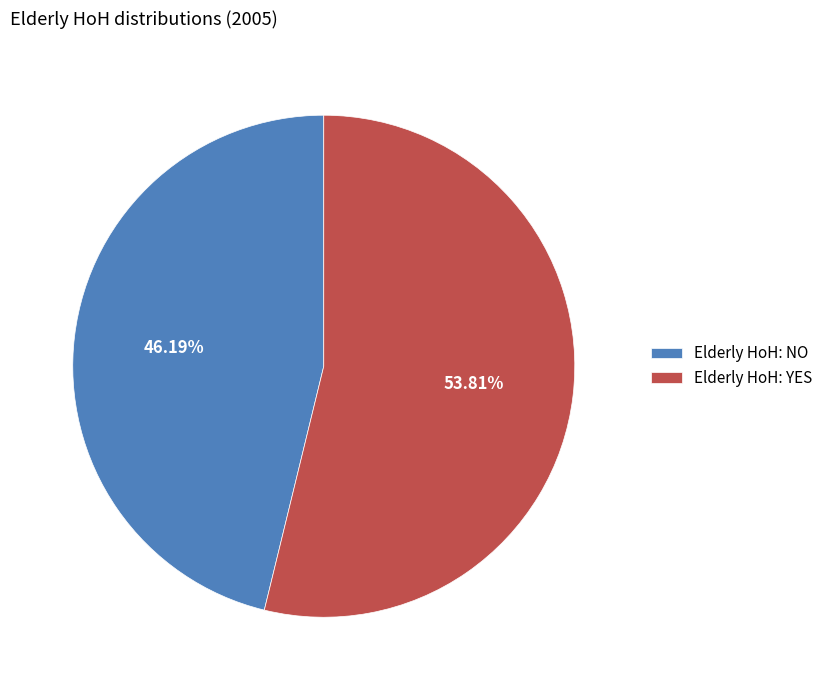

Which category accounts for the majority?

Elderly HoH: YES